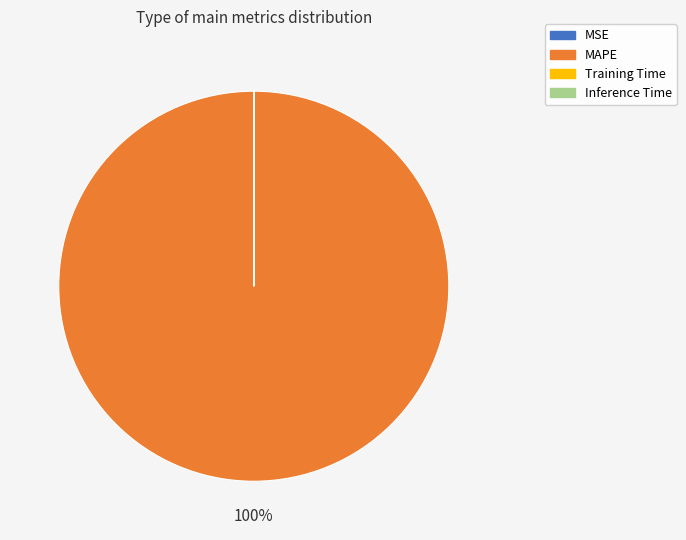

To the nearest percent, what is the average slice percentage?

25%